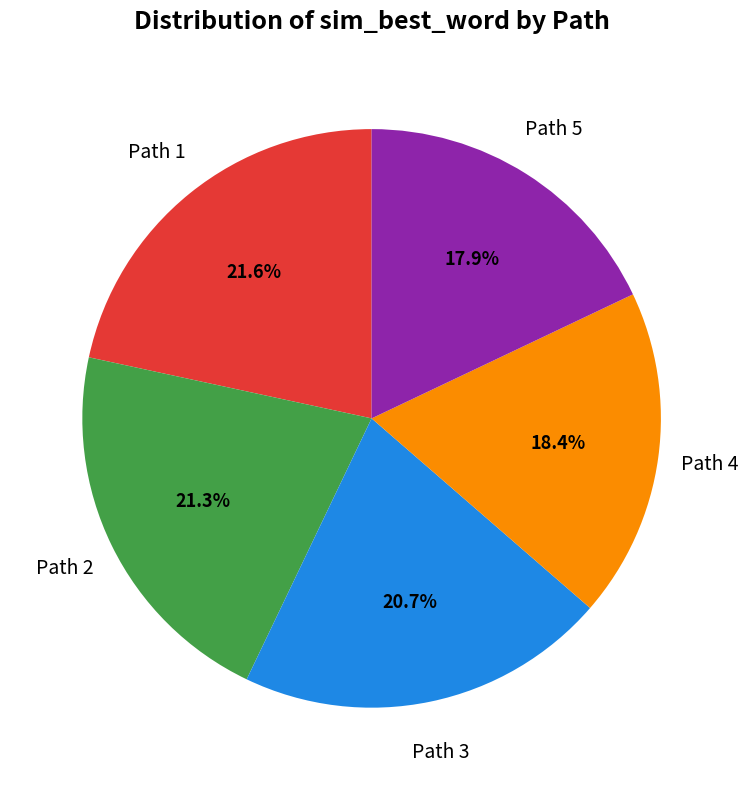

Is there a majority slice in this chart?

No